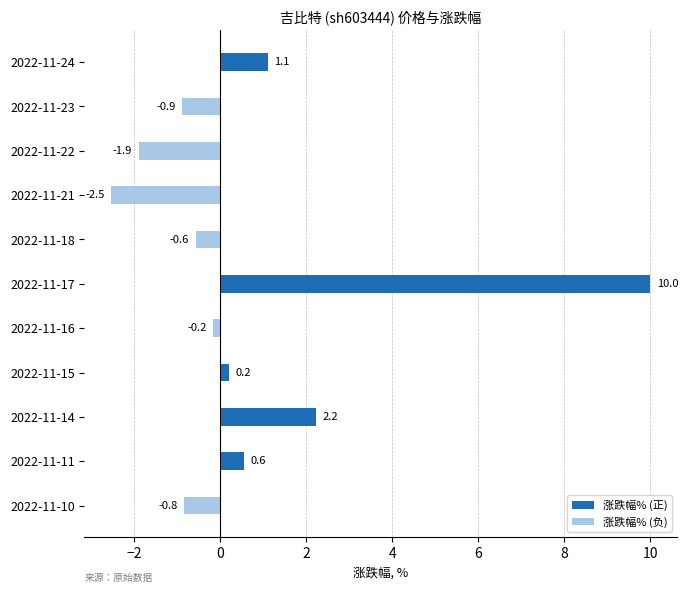

List the labels in order of value, largest first.

2022-11-17, 2022-11-14, 2022-11-24, 2022-11-11, 2022-11-15, 2022-11-16, 2022-11-18, 2022-11-10, 2022-11-23, 2022-11-22, 2022-11-21